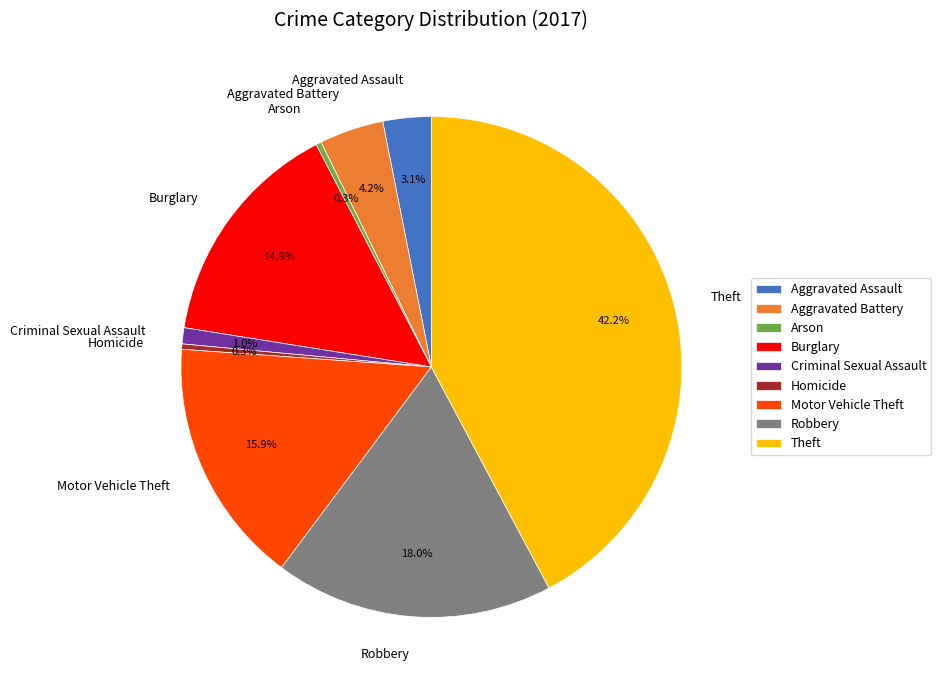

Is it true that Robbery is 27% of the pie?

False